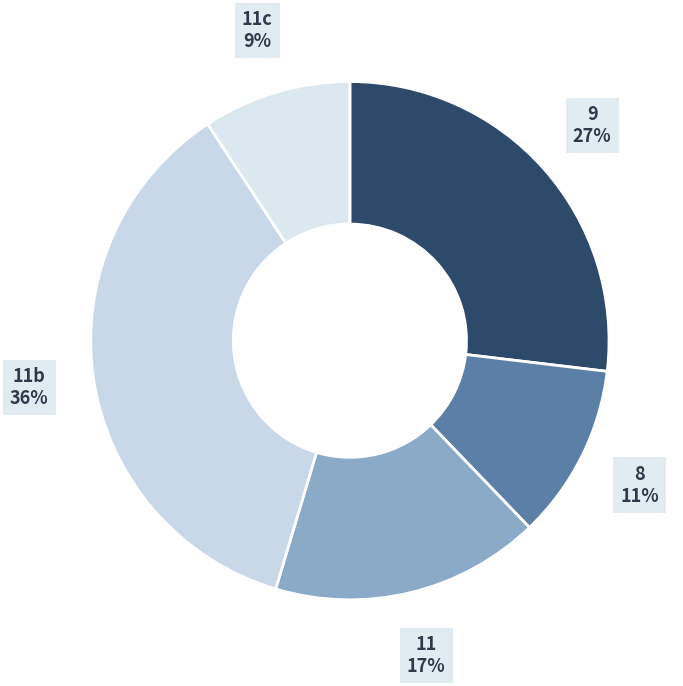

Combined, do 8 and 9 account for over 50%?

No